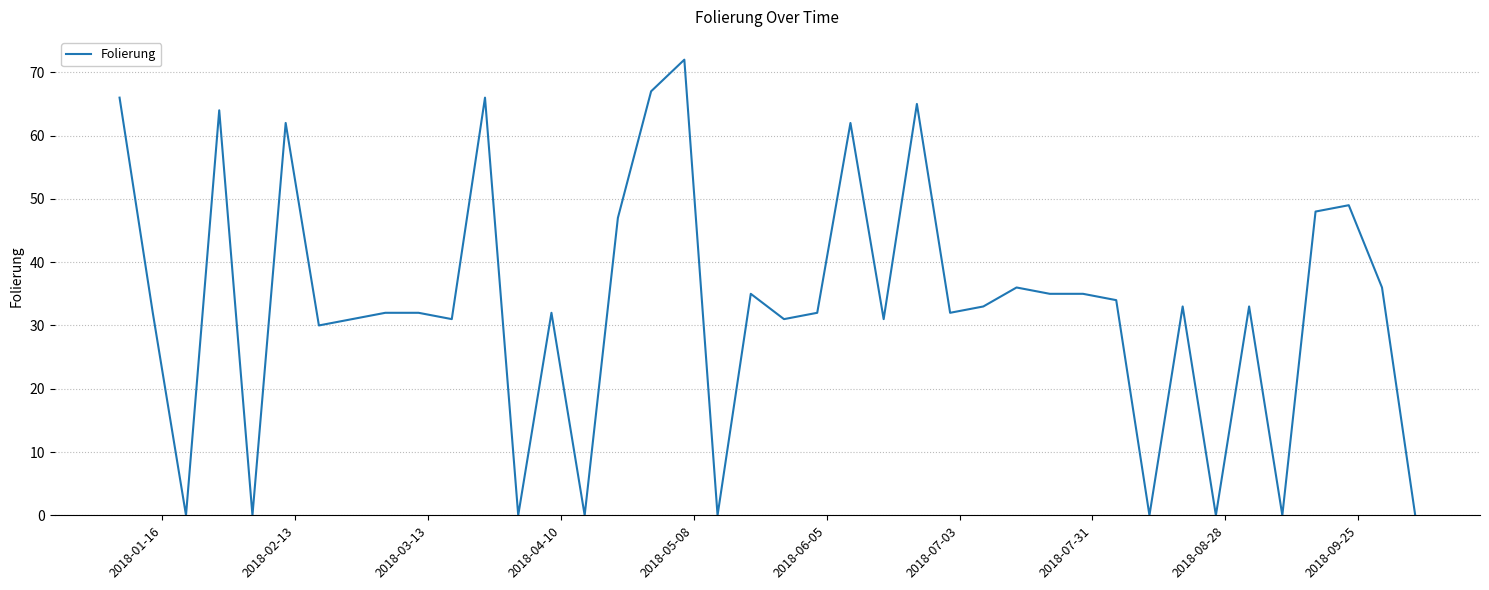

What is the maximum value shown in the chart?

72